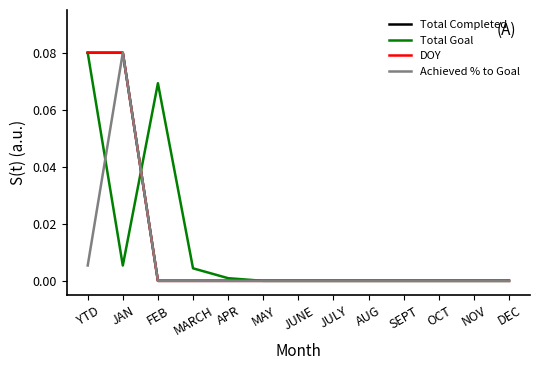

The Total Completed series shows -0.1 at JULY. True or false?

False